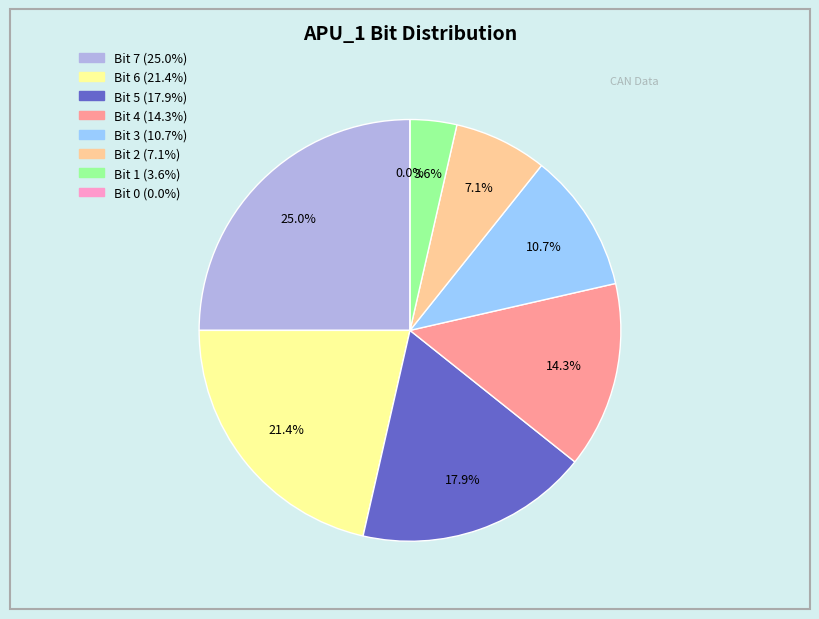

To the nearest percent, what is the difference between the largest and smallest slice percentages?

25%